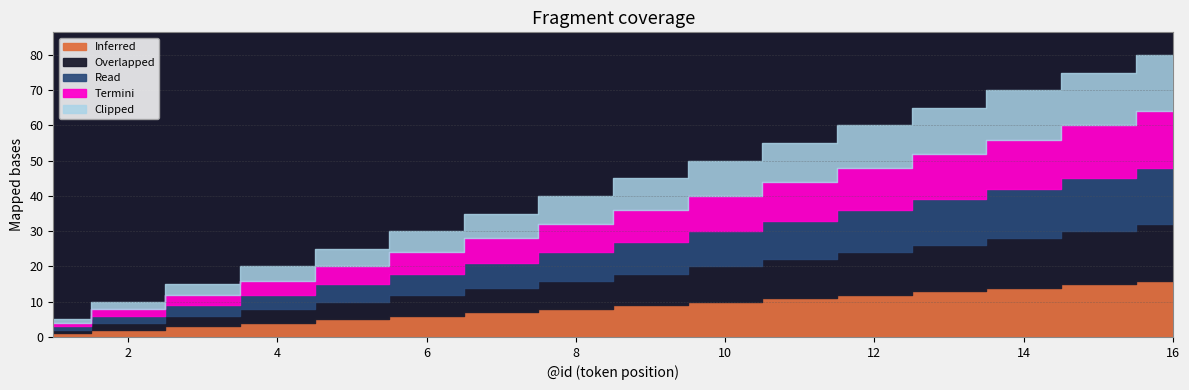

The Inferred series shows 12 at 6. True or false?

False